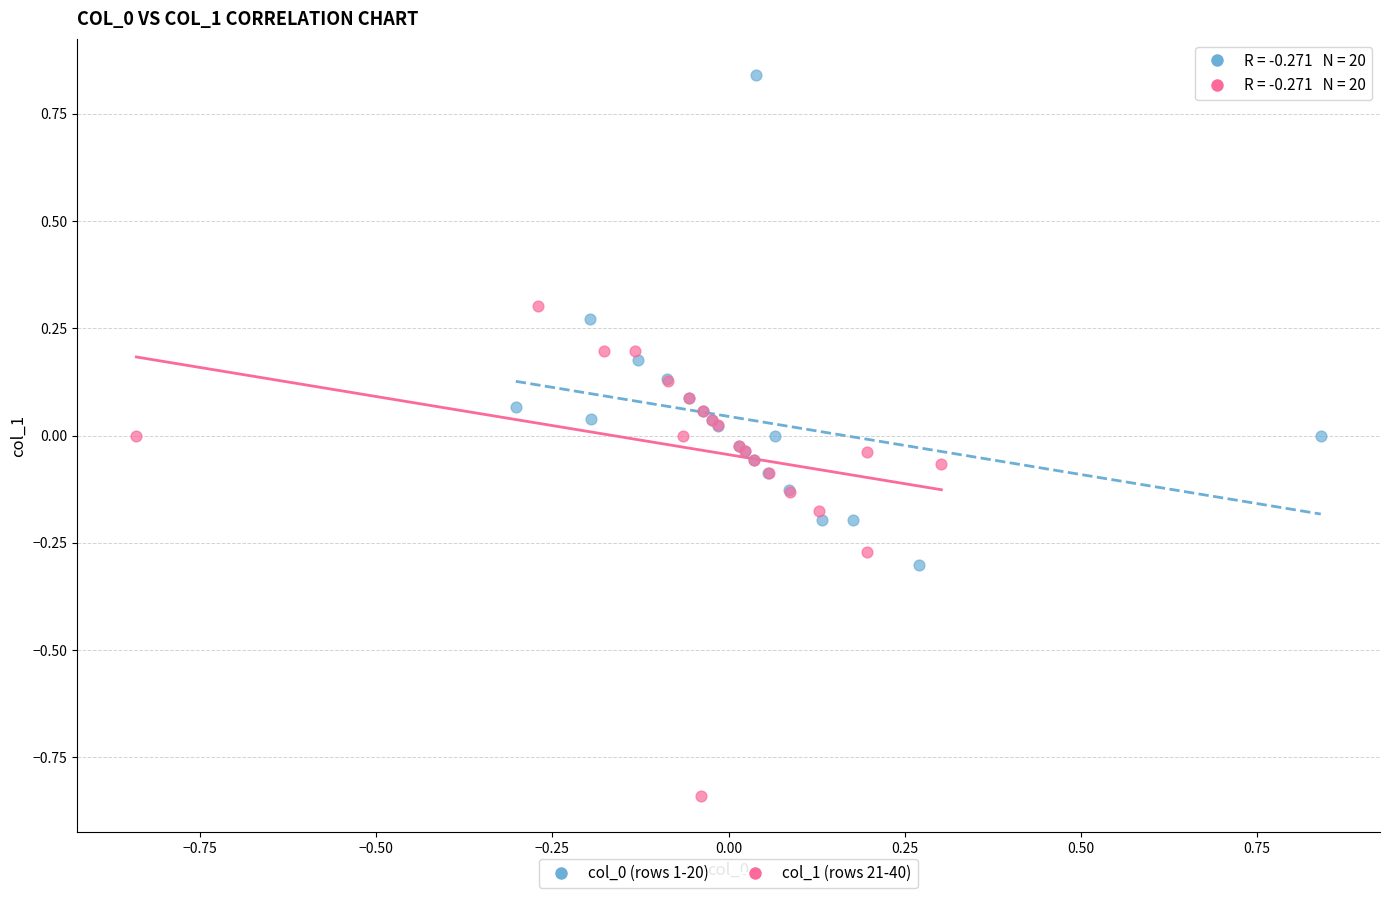

Which series reaches the minimum Y coordinate?

col_1 (rows 21-40)